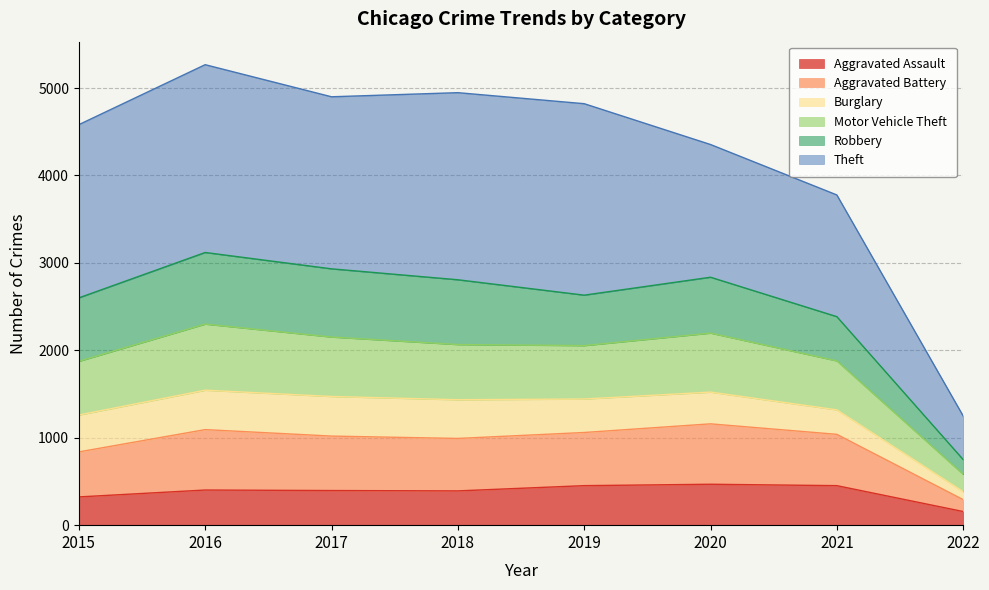

How many values in the Aggravated Assault series are below 402?

4